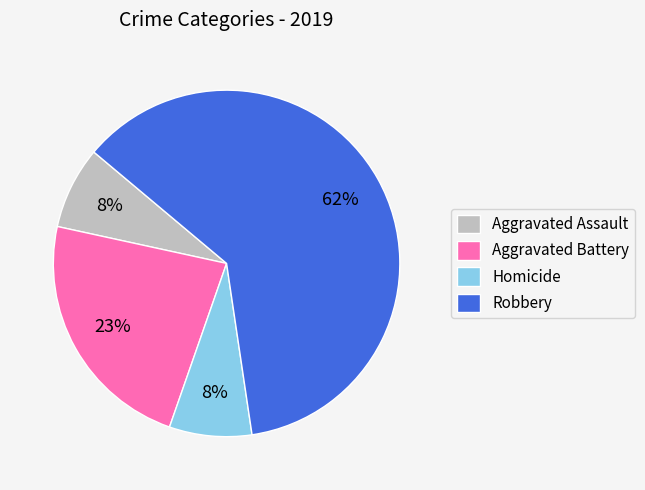

Between Aggravated Battery and Aggravated Assault, which is larger?

Aggravated Battery